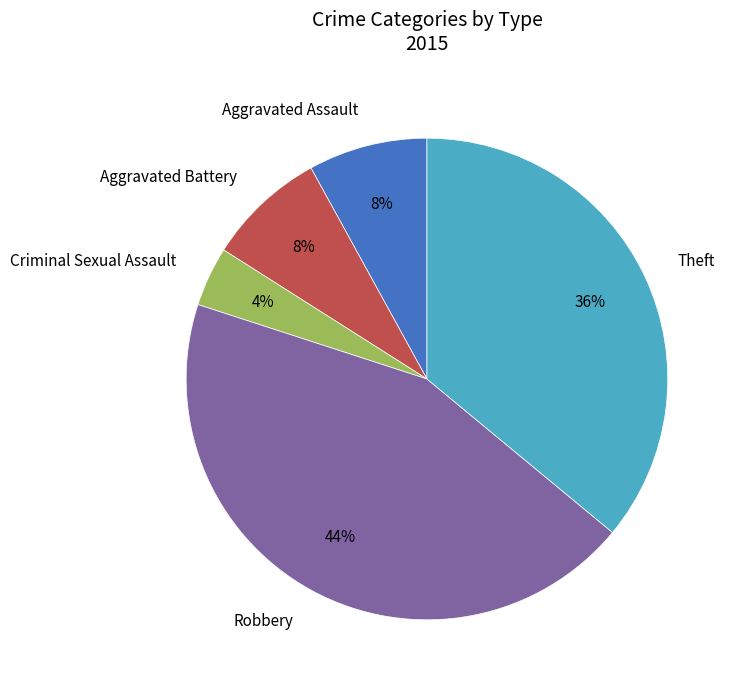

What percentage is the Aggravated Battery slice, to the nearest percent?

8%